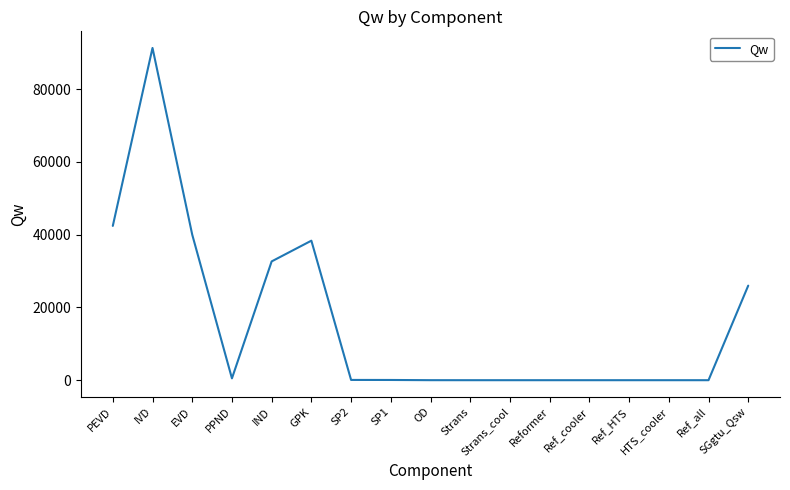

The chart shows a value of 0.0 at Ref_all. True or false?

True